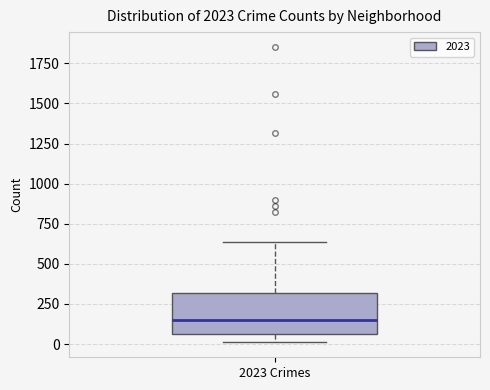

Where is the upper edge of the box for 2023 Crimes on the y-axis? The values are not printed on the chart, so give them approximately, as read against the axis.

300